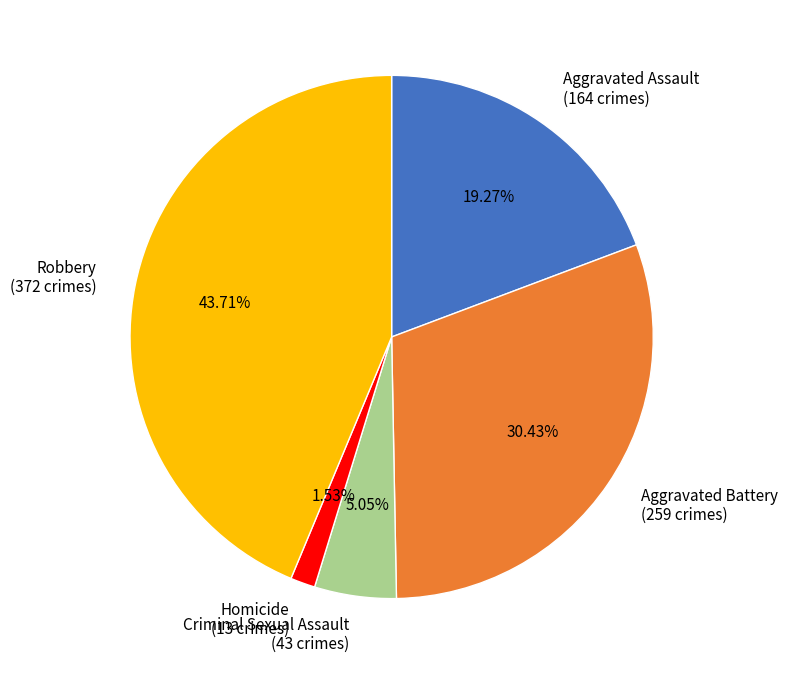

To the nearest percent, what is the difference between the largest and smallest slice percentages?

42%